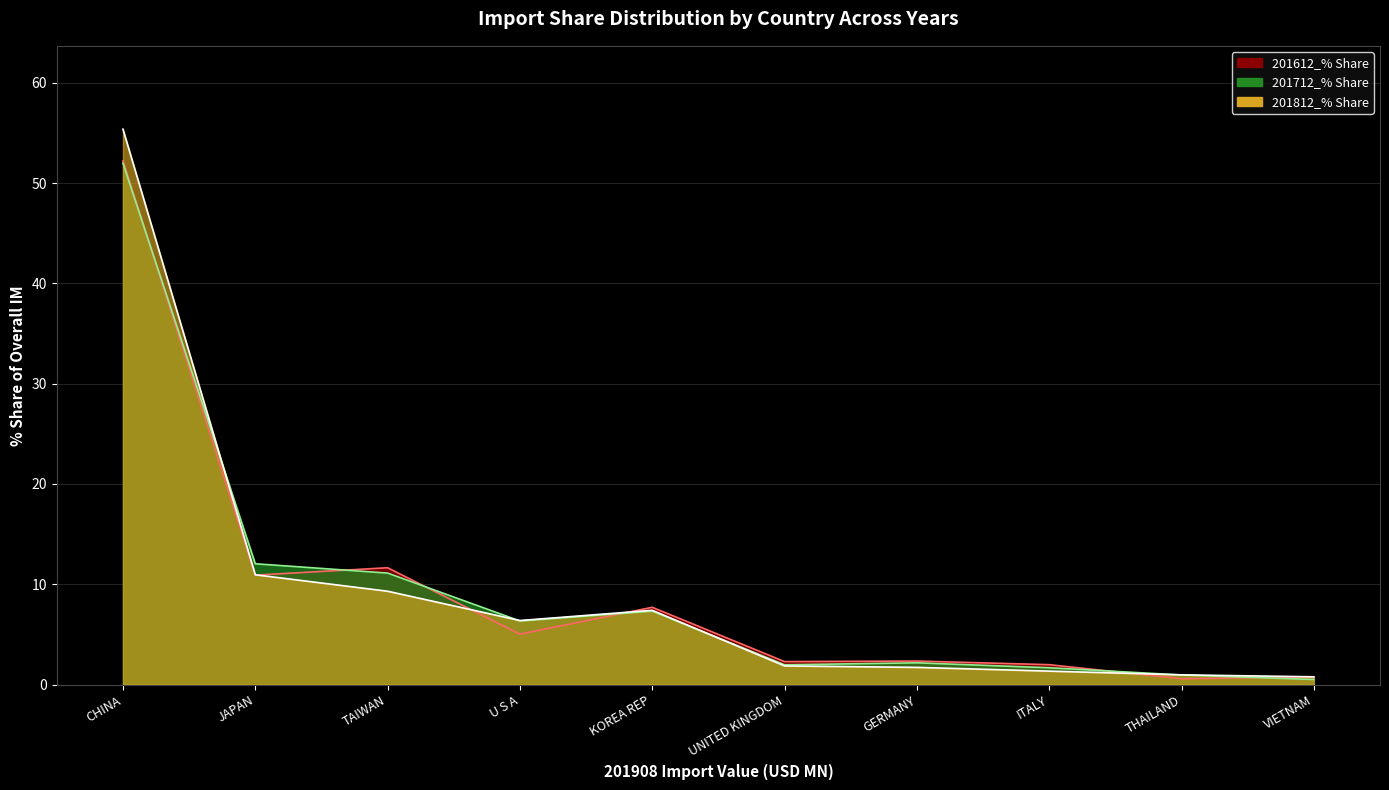

Count the number of categories in the chart.

10